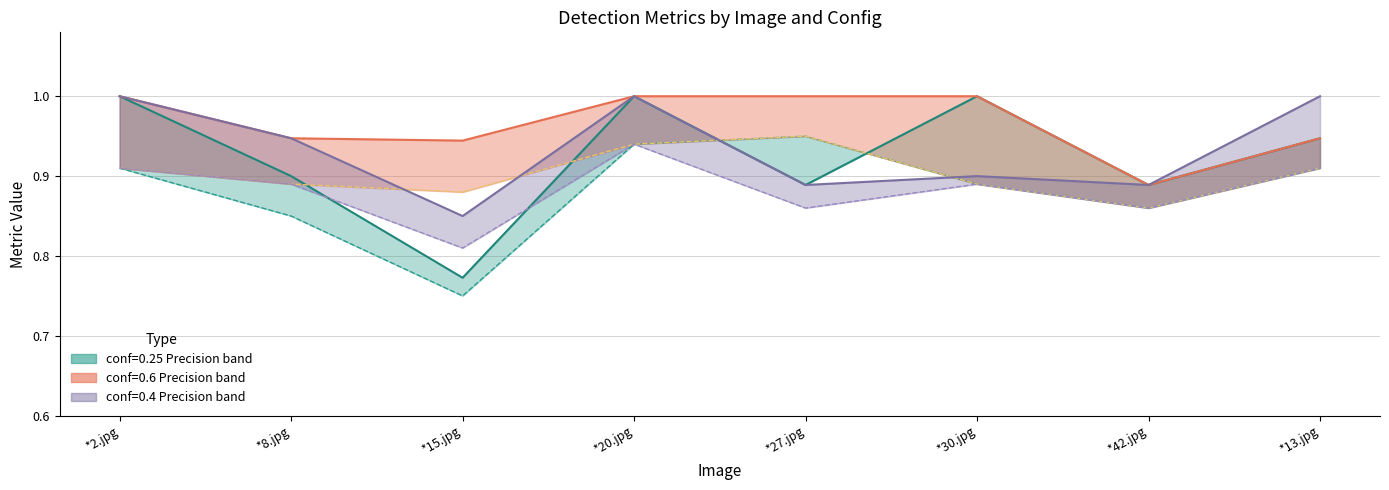

The value of conf=0.6 Precision at *42.jpg is 1.2. True or false?

False